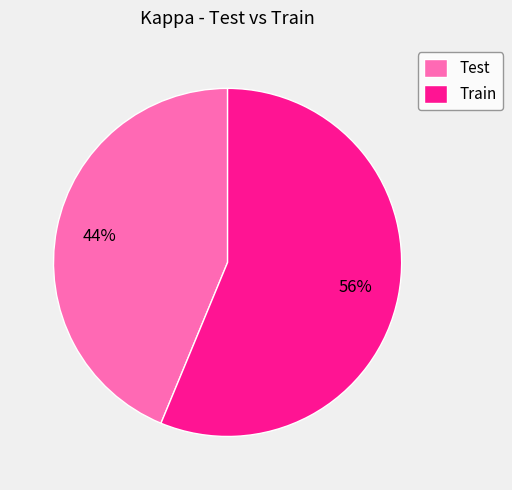

The Train slice represents 56% of the pie. True or false?

True